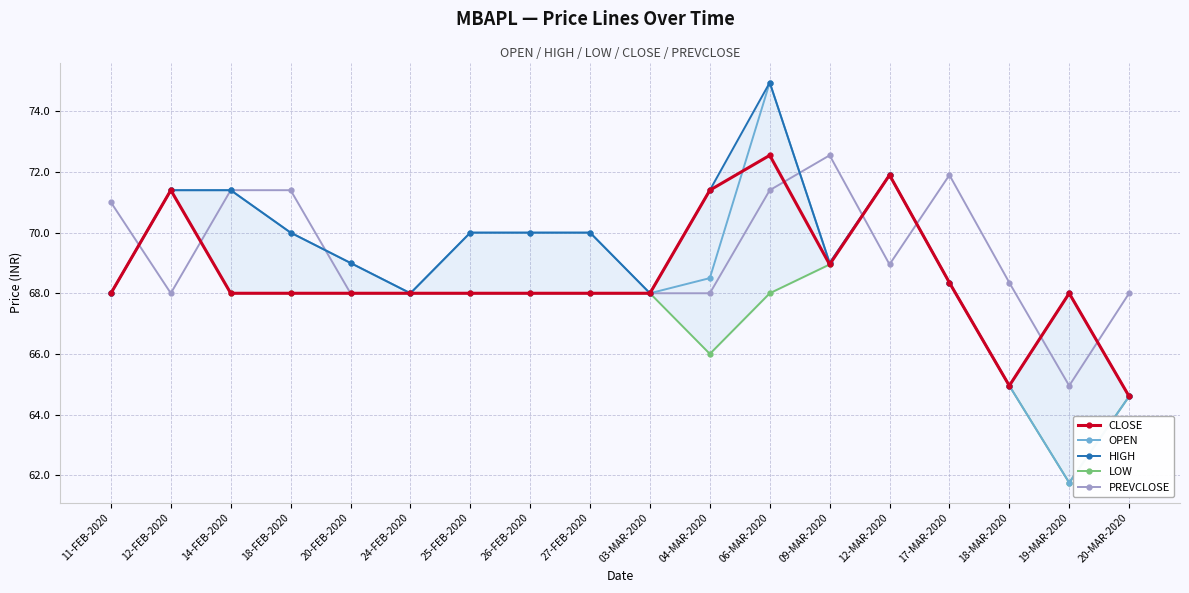

Where does the CLOSE series first go above 68?

12-FEB-2020